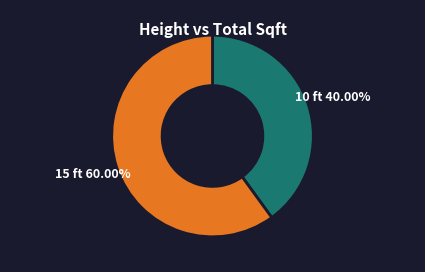

Which category has the biggest portion of the pie?

15 ft